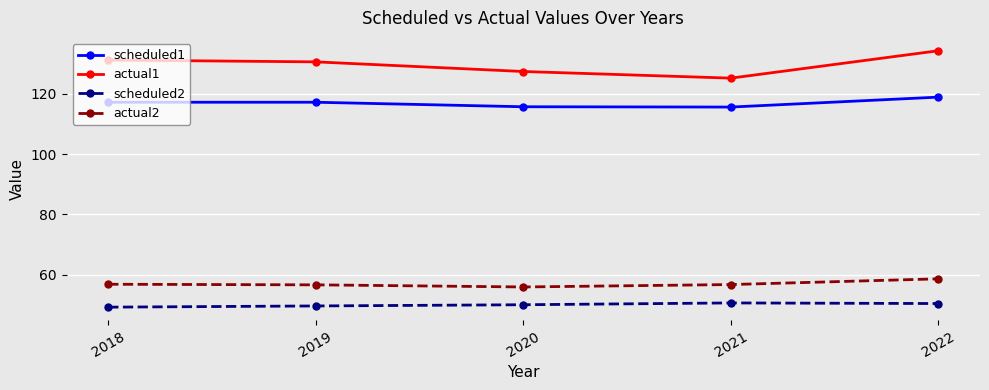

What is the value of the scheduled1 point at the 5th from the left?

118.9